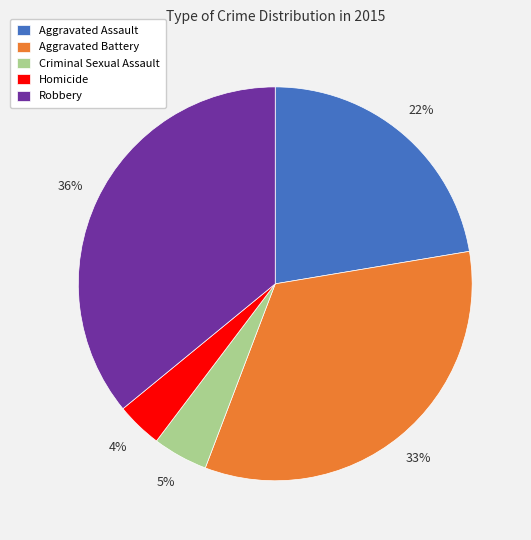

Is the sum of Aggravated Assault and Aggravated Battery greater than half?

Yes